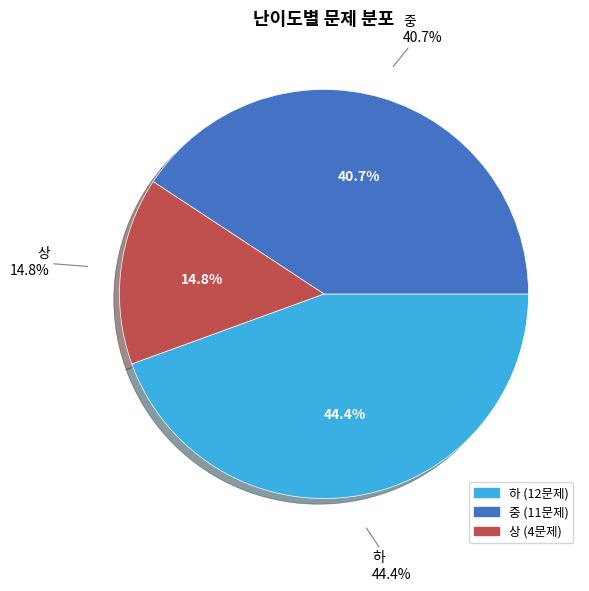

To the nearest percent, what percentage of the pie is 중?

41%